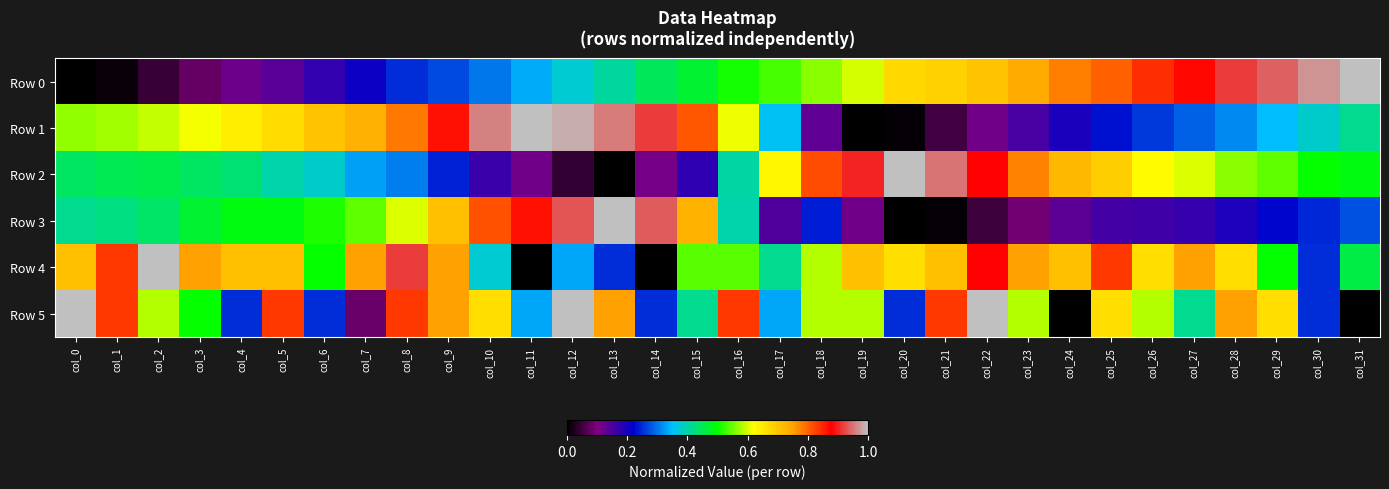

Reading left to right, list all the values displayed in this chart.

Row 0: col_0=0.0	col_1=0.0	col_2=0.0	col_3=0.1	col_4=0.1	col_5=0.1	col_6=0.2	col_7=0.2	col_8=0.3	col_9=0.3	col_10=0.3	col_11=0.3	col_12=0.4	col_13=0.4	col_14=0.4	col_15=0.5	col_16=0.5	col_17=0.5	col_18=0.6	col_19=0.6	col_20=0.7	col_21=0.7	col_22=0.7	col_23=0.7	col_24=0.8	col_25=0.8	col_26=0.8	col_27=0.9	col_28=0.9	col_29=0.9	col_30=1.0	col_31=1.0
Row 1: col_0=0.6	col_1=0.6	col_2=0.6	col_3=0.6	col_4=0.6	col_5=0.7	col_6=0.7	col_7=0.7	col_8=0.8	col_9=0.9	col_10=1.0	col_11=1.0	col_12=1.0	col_13=1.0	col_14=0.9	col_15=0.8	col_16=0.6	col_17=0.4	col_18=0.1	col_19=0.0	col_20=0.0	col_21=0.1	col_22=0.1	col_23=0.2	col_24=0.2	col_25=0.2	col_26=0.3	col_27=0.3	col_28=0.3	col_29=0.3	col_30=0.4	col_31=0.4
Row 2: col_0=0.4	col_1=0.5	col_2=0.5	col_3=0.4	col_4=0.4	col_5=0.4	col_6=0.4	col_7=0.3	col_8=0.3	col_9=0.2	col_10=0.2	col_11=0.1	col_12=0.0	col_13=0.0	col_14=0.1	col_15=0.2	col_16=0.4	col_17=0.6	col_18=0.8	col_19=0.9	col_20=1.0	col_21=0.9	col_22=0.9	col_23=0.8	col_24=0.7	col_25=0.7	col_26=0.6	col_27=0.6	col_28=0.6	col_29=0.5	col_30=0.5	col_31=0.5
Row 3: col_0=0.4	col_1=0.4	col_2=0.4	col_3=0.5	col_4=0.5	col_5=0.5	col_6=0.5	col_7=0.5	col_8=0.6	col_9=0.7	col_10=0.8	col_11=0.9	col_12=0.9	col_13=1.0	col_14=0.9	col_15=0.7	col_16=0.4	col_17=0.1	col_18=0.2	col_19=0.1	col_20=0.0	col_21=0.0	col_22=0.0	col_23=0.1	col_24=0.1	col_25=0.2	col_26=0.2	col_27=0.2	col_28=0.2	col_29=0.2	col_30=0.2	col_31=0.3
Row 4: col_0=0.7	col_1=0.8	col_2=1.0	col_3=0.8	col_4=0.7	col_5=0.7	col_6=0.5	col_7=0.8	col_8=0.9	col_9=0.8	col_10=0.4	col_11=0.0	col_12=0.3	col_13=0.2	col_14=0.0	col_15=0.5	col_16=0.5	col_17=0.4	col_18=0.6	col_19=0.7	col_20=0.7	col_21=0.7	col_22=0.9	col_23=0.8	col_24=0.7	col_25=0.8	col_26=0.7	col_27=0.8	col_28=0.7	col_29=0.5	col_30=0.2	col_31=0.5
Row 5: col_0=1.0	col_1=0.8	col_2=0.6	col_3=0.5	col_4=0.2	col_5=0.8	col_6=0.2	col_7=0.1	col_8=0.8	col_9=0.8	col_10=0.7	col_11=0.3	col_12=1.0	col_13=0.8	col_14=0.2	col_15=0.4	col_16=0.8	col_17=0.3	col_18=0.6	col_19=0.6	col_20=0.2	col_21=0.8	col_22=1.0	col_23=0.6	col_24=0.0	col_25=0.7	col_26=0.6	col_27=0.4	col_28=0.8	col_29=0.7	col_30=0.2	col_31=0.0